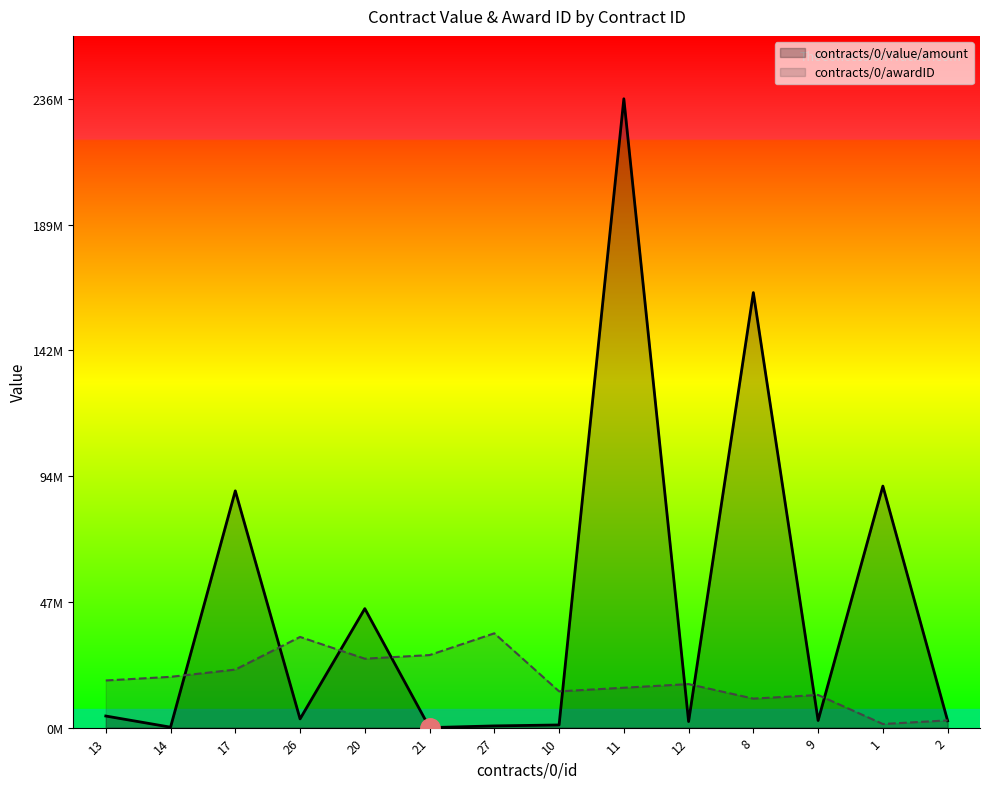

What is the label of the 6th point from the left?

21